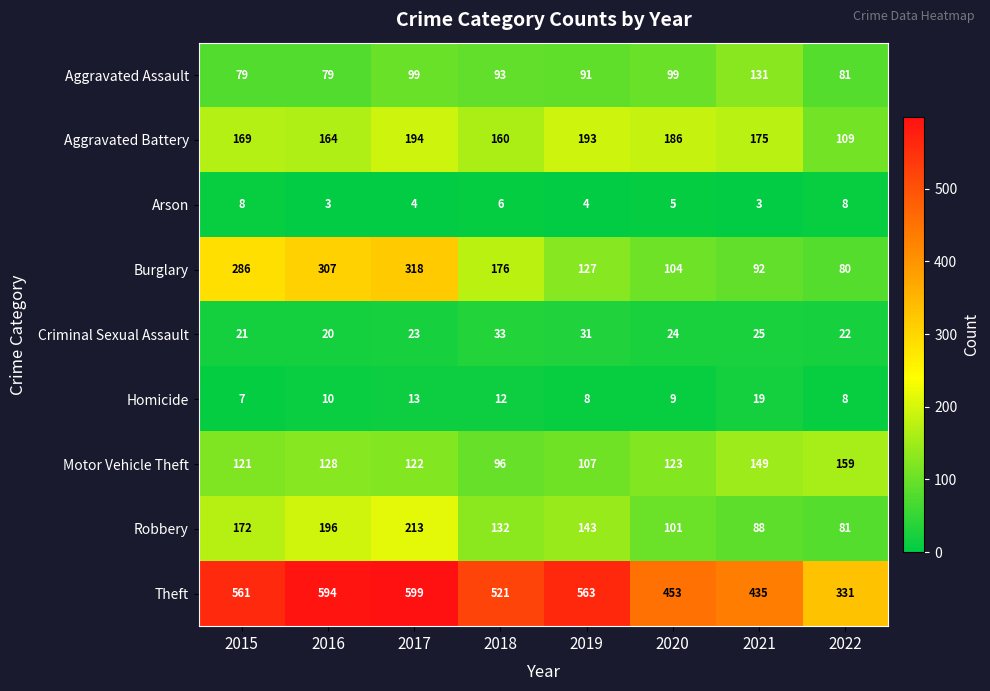

What is the difference between the maximum and minimum values in the Robbery series?

132